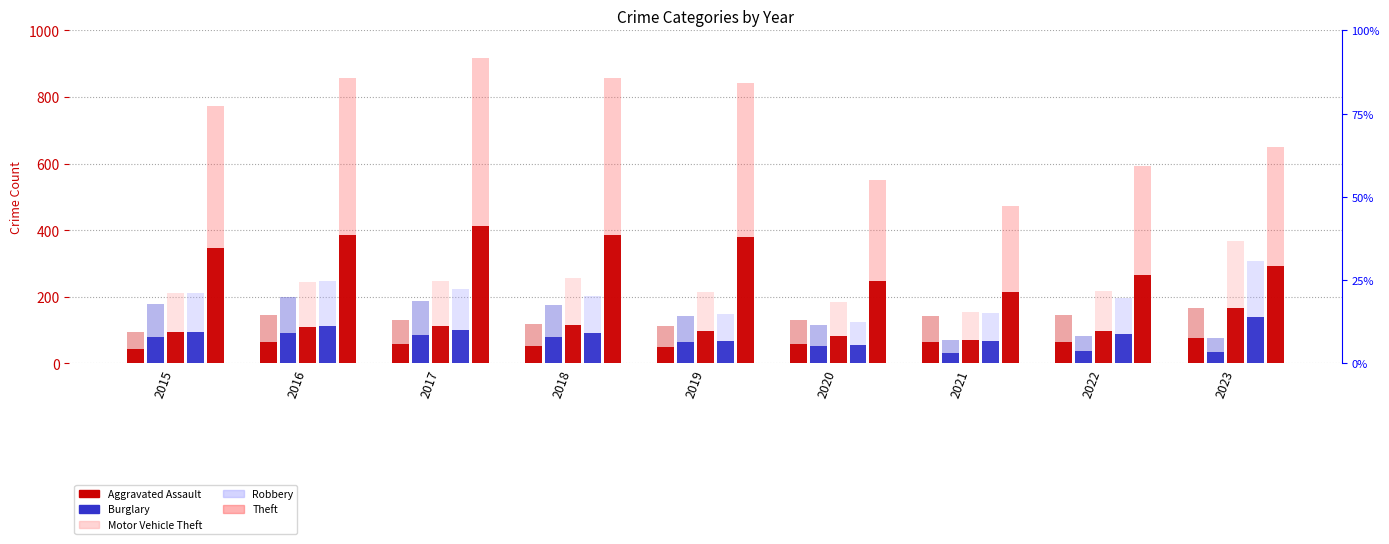

Between 2018 and 2020, which series saw the biggest shift?

Theft